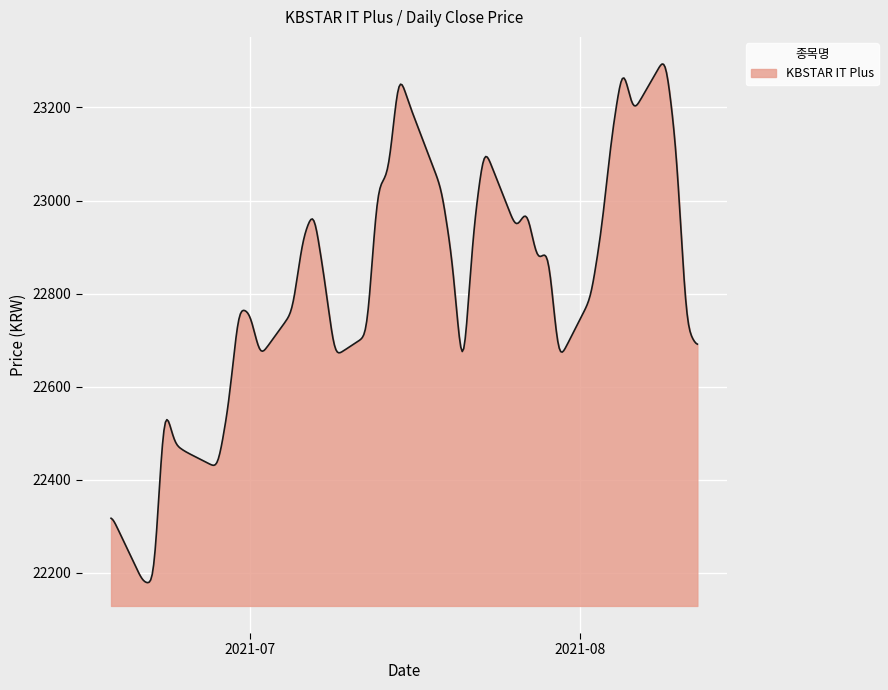

What is the smallest value displayed?

22178.8